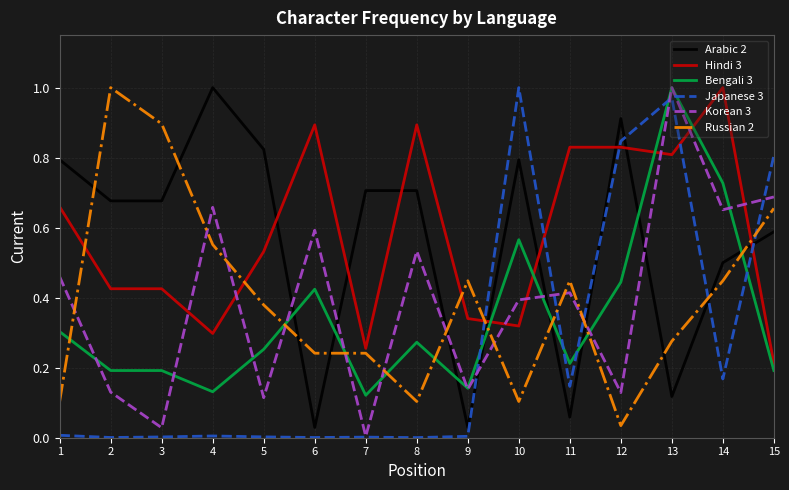

True or false: Japanese 3 has a value of 0.5 at 12.

False